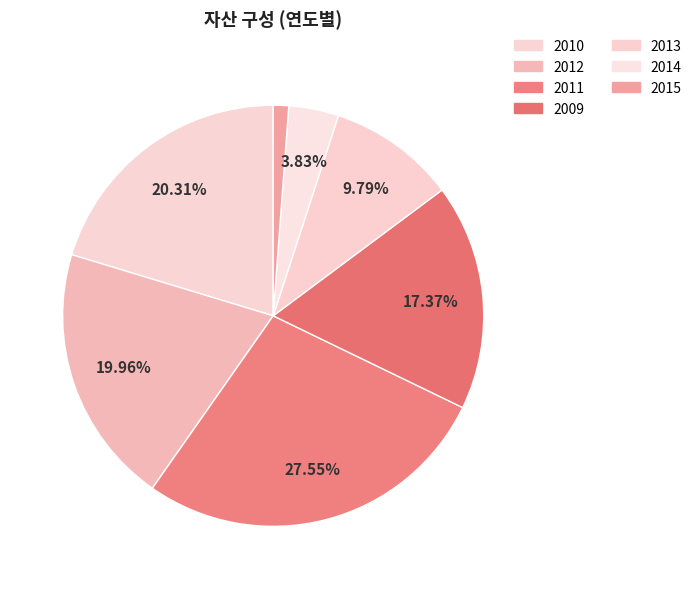

To the nearest percent, what is the difference between the largest and smallest slice percentages?

26%